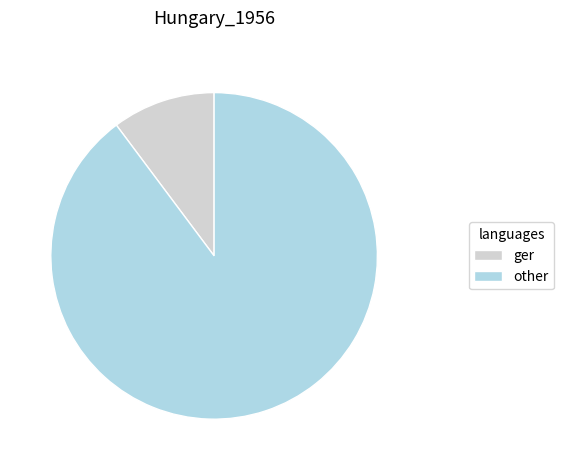

True or false: ger accounts for 10% of the total.

True